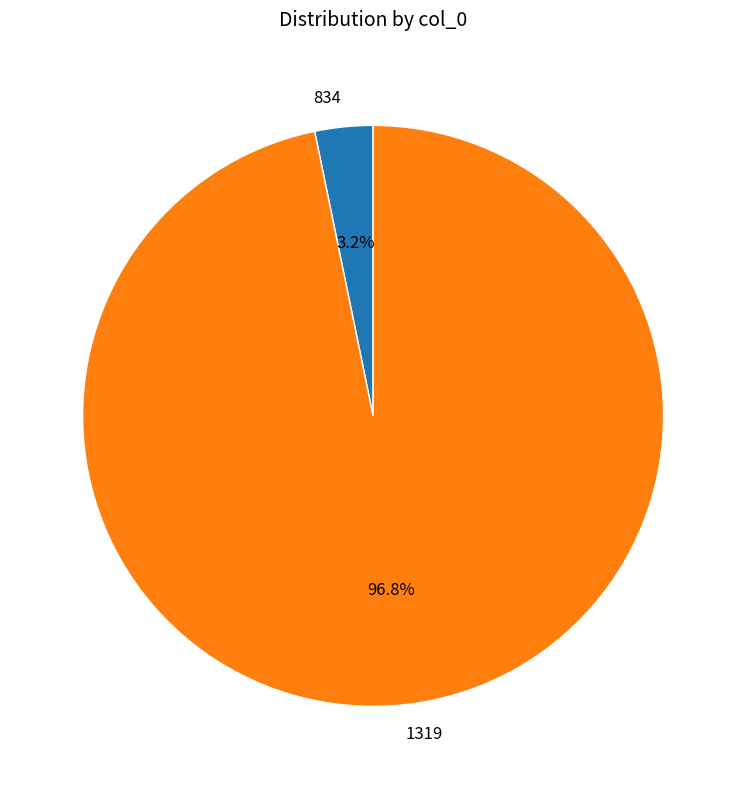

Count the number of slices in the pie.

2